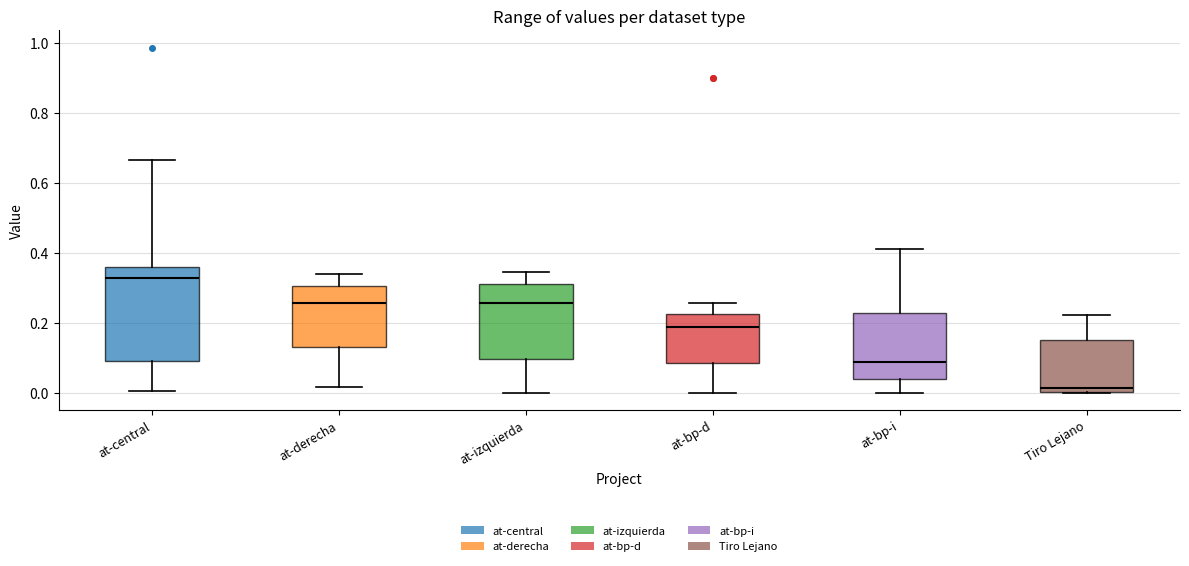

Which box's median line is the lowest?

Tiro Lejano